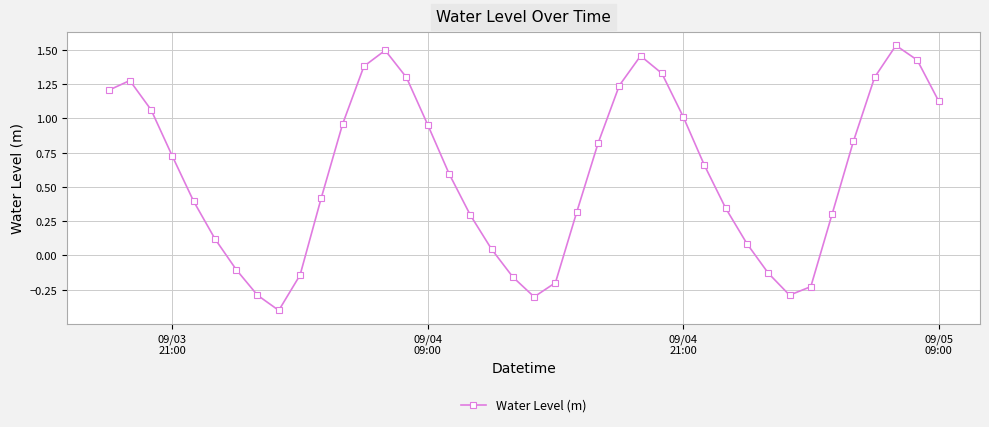

Is this an area chart (filled region under the line)?

No